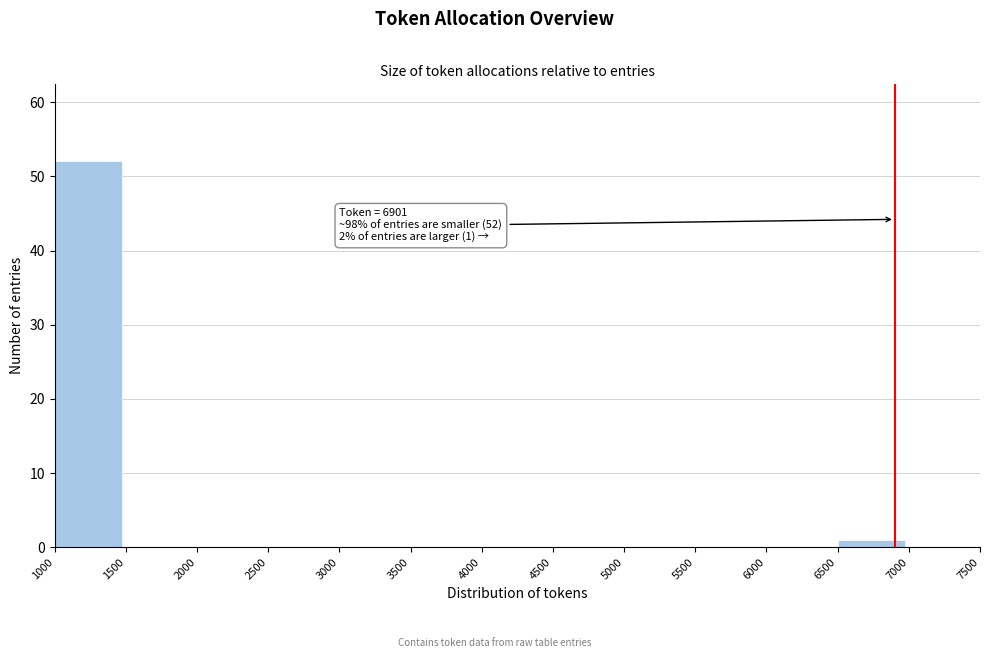

Which range on the x-axis has the tallest bar?

1000 to 1500